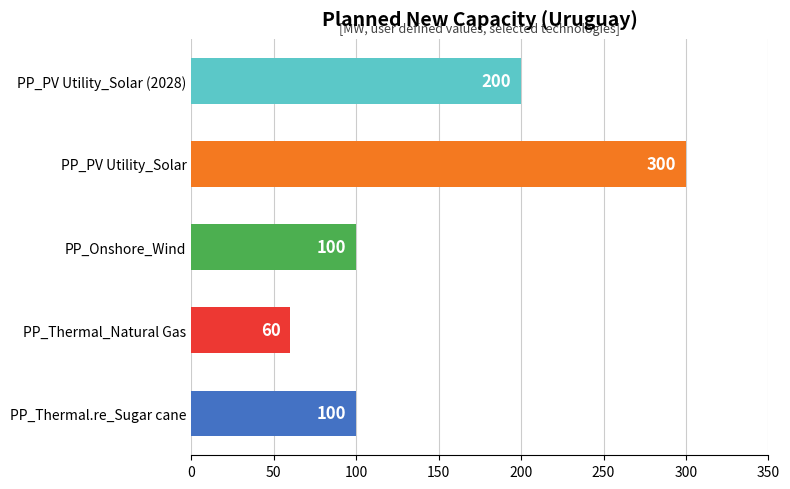

What is the greatest value displayed?

300